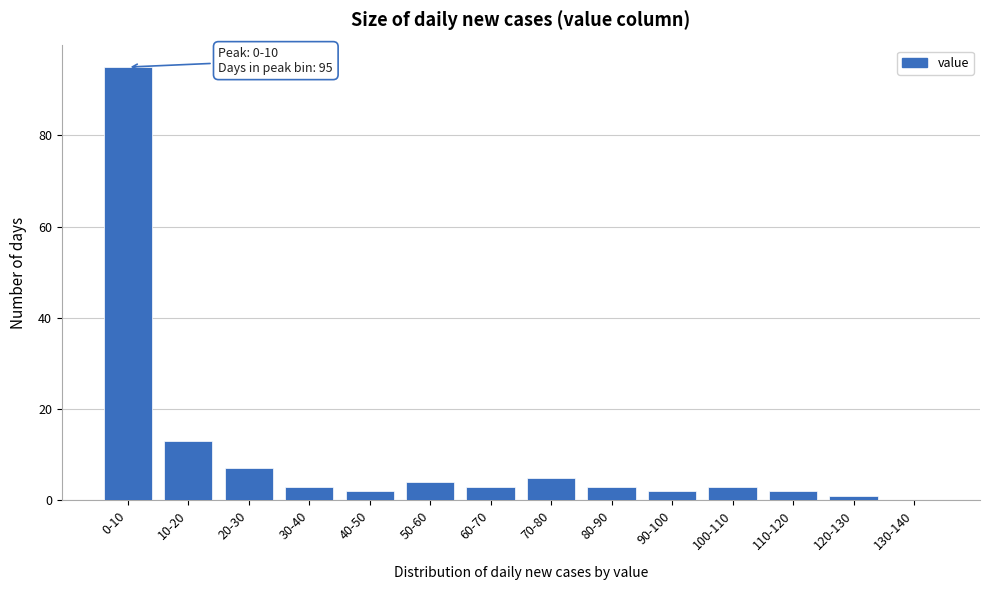

Reading right to left, list all the values displayed in this chart.

130-140=0	120-130=1	110-120=2	100-110=3	90-100=2	80-90=3	70-80=5	60-70=3	50-60=4	40-50=2	30-40=3	20-30=7	10-20=13	0-10=95